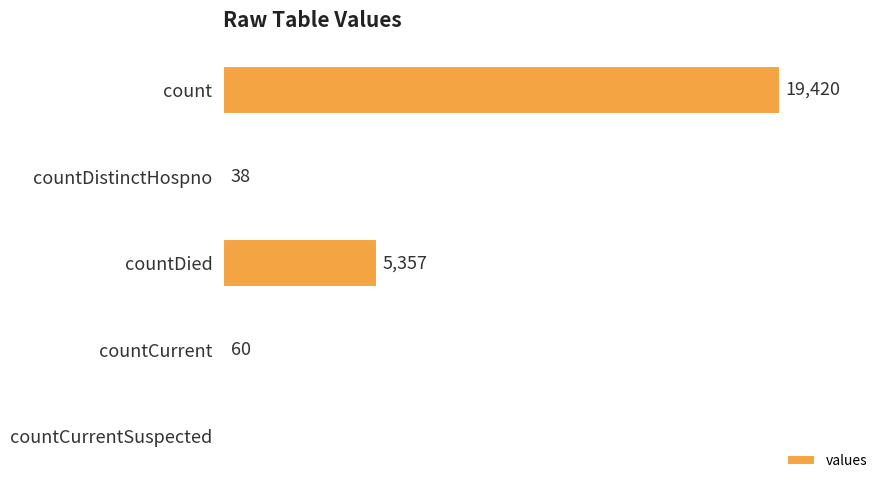

At which category does the chart reach its peak across all series?

count